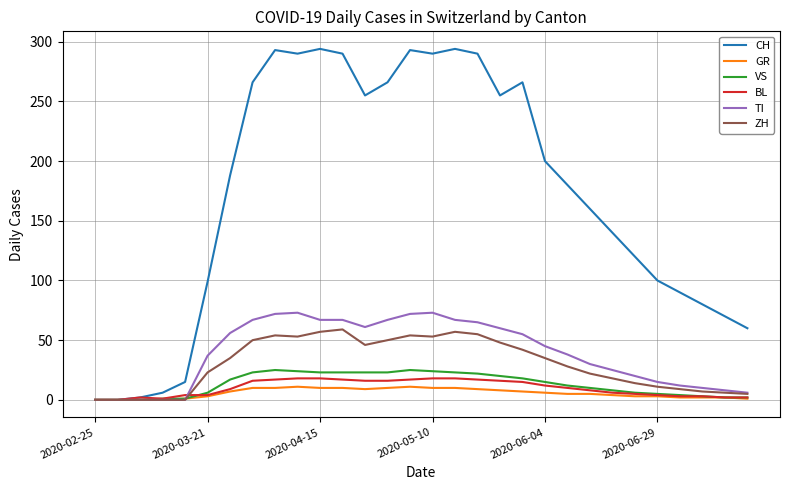

What is the greatest value displayed?

294